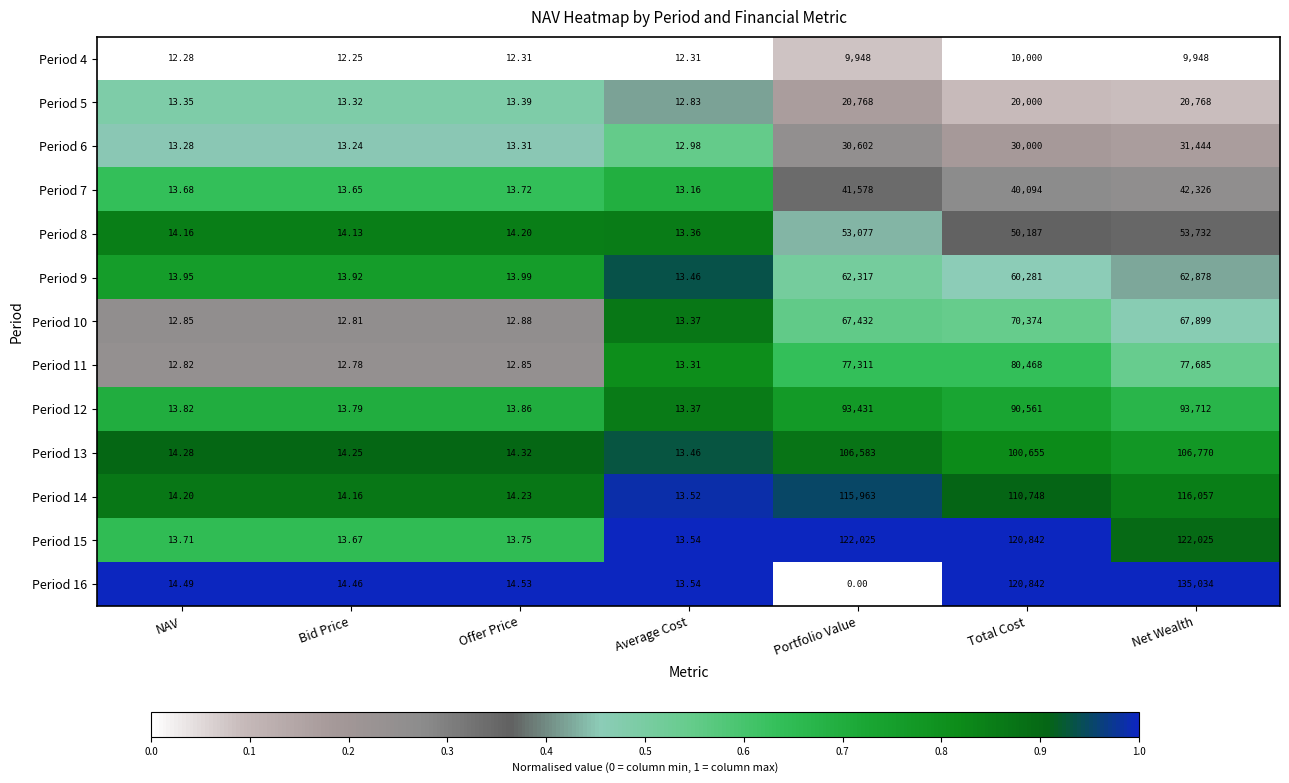

Is the value of Period 4 at Total Cost greater than the value of Period 15 at Total Cost?

No